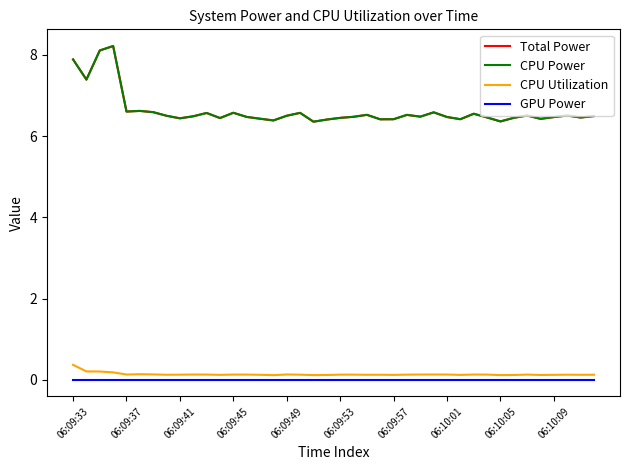

True or false: Total Power and GPU Power cross at least once.

False